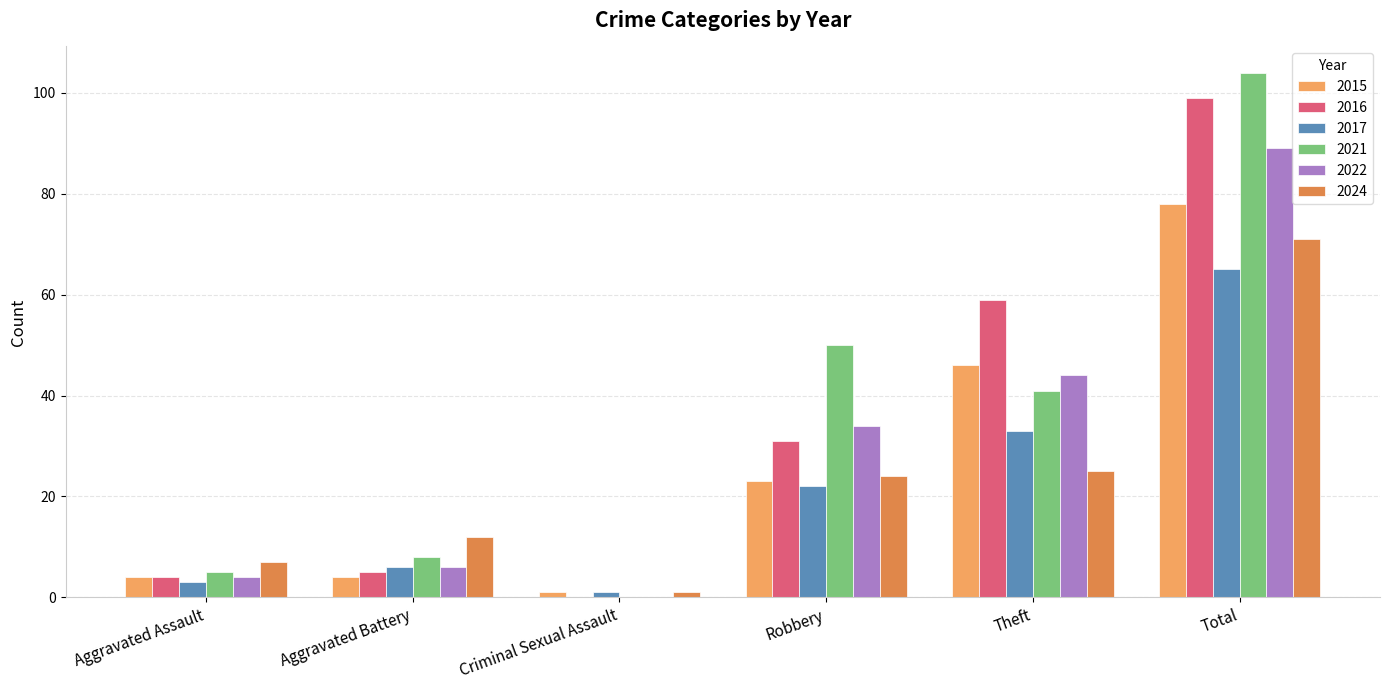

At which category is the sum across all series the highest?

Total